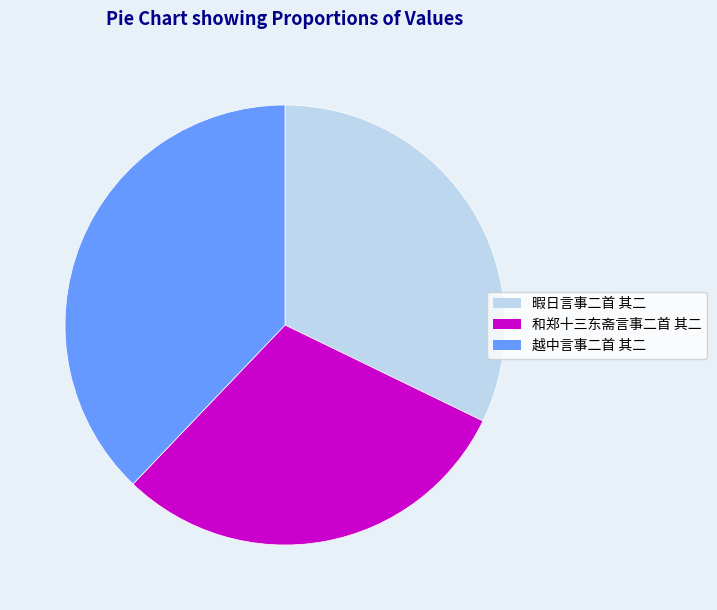

Approximately how many times larger is the value at 和郑十三东斋言事二首 其二 compared to 越中言事二首 其二?

0.8